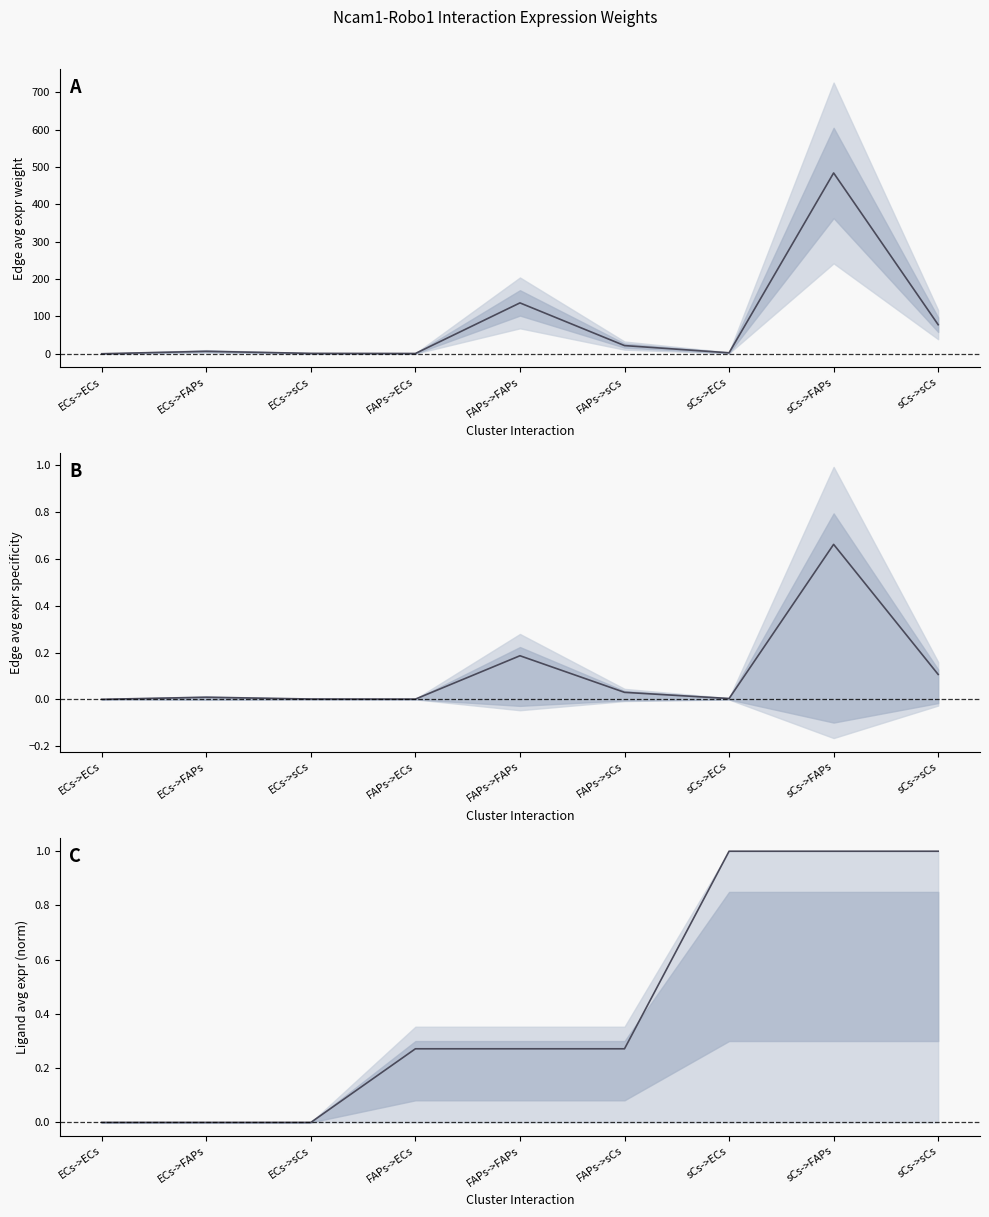

True or false: Ligand average expression value (norm) has more than 0 points higher than both neighbors.

False